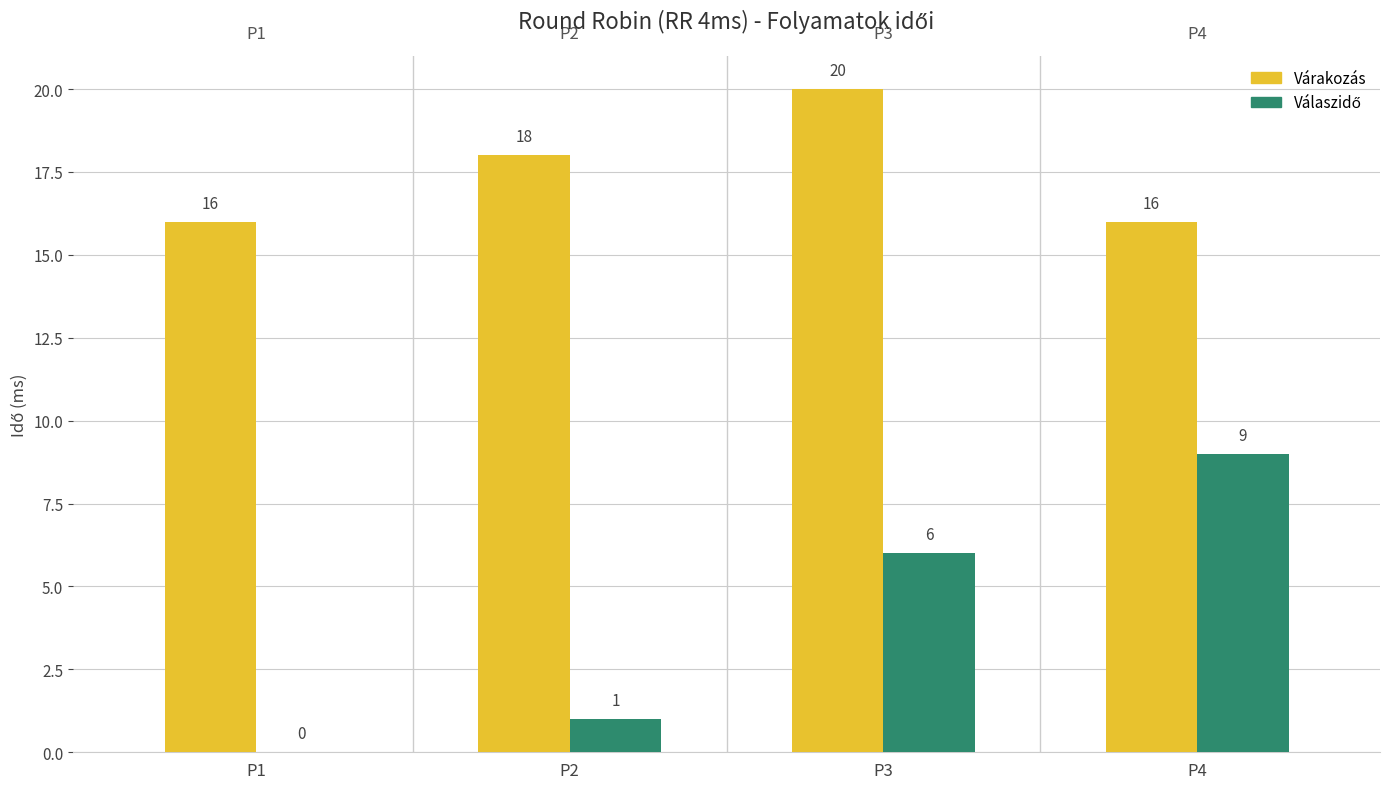

Is it true that Várakozás equals 16 at P4?

True